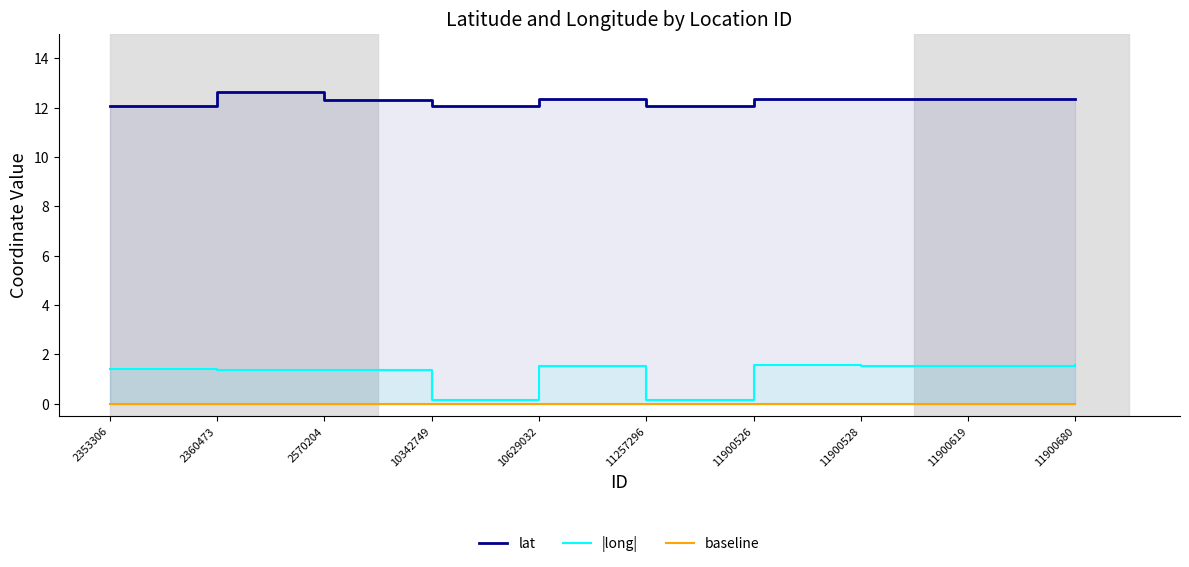

True or false: baseline and lat cross at least once.

False